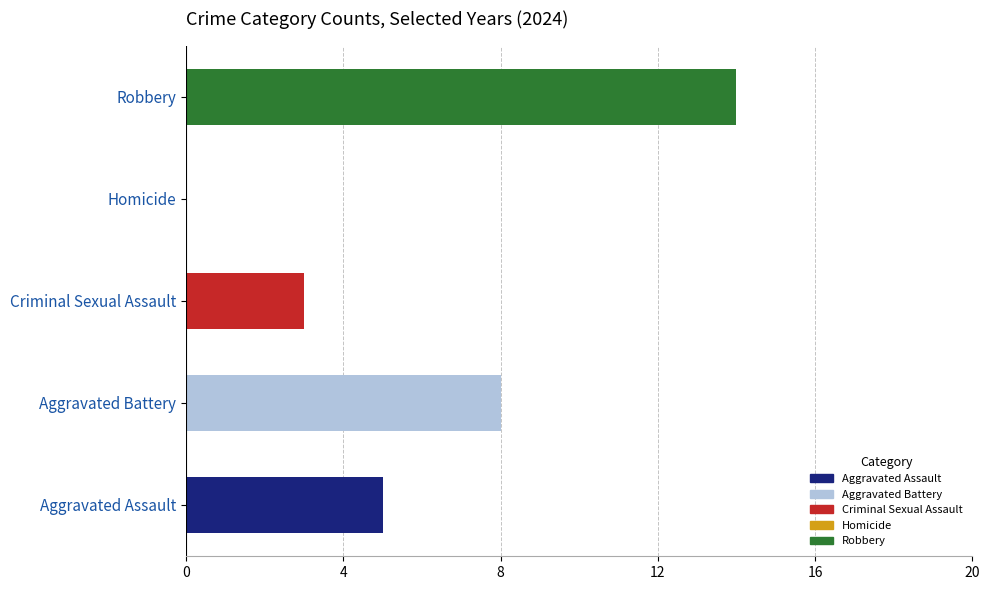

How many data points are above 5?

2